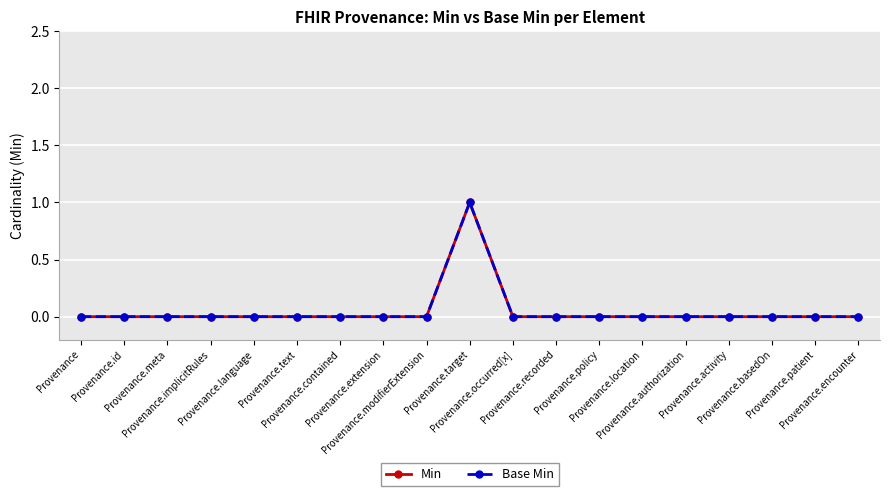

Is this an area chart (filled region under the line)?

No